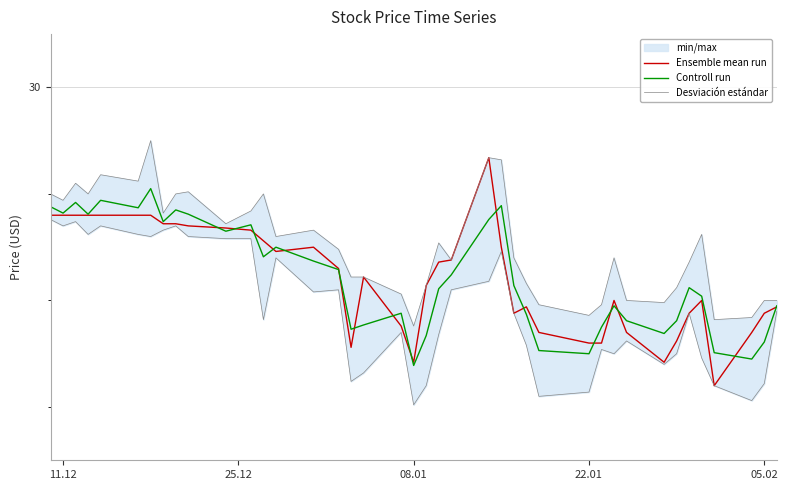

At which label does Desviación estándar first exceed 26?

11.12